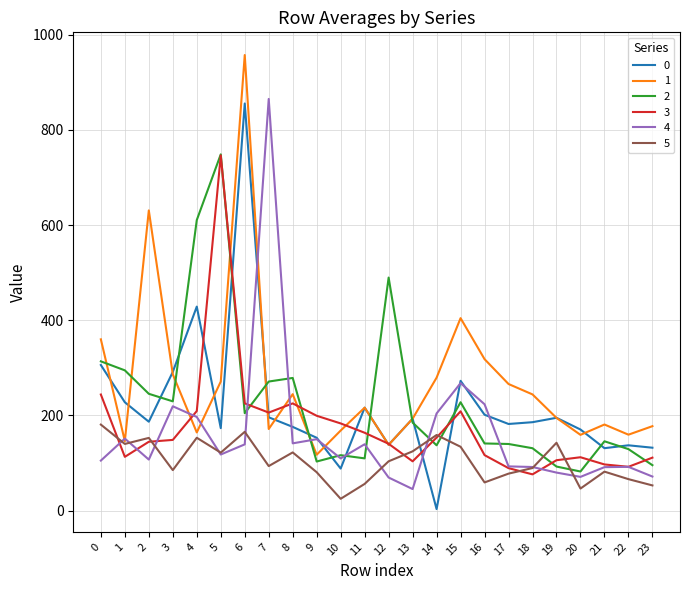

What is the spread (max minus min) of values at 8?

156.5